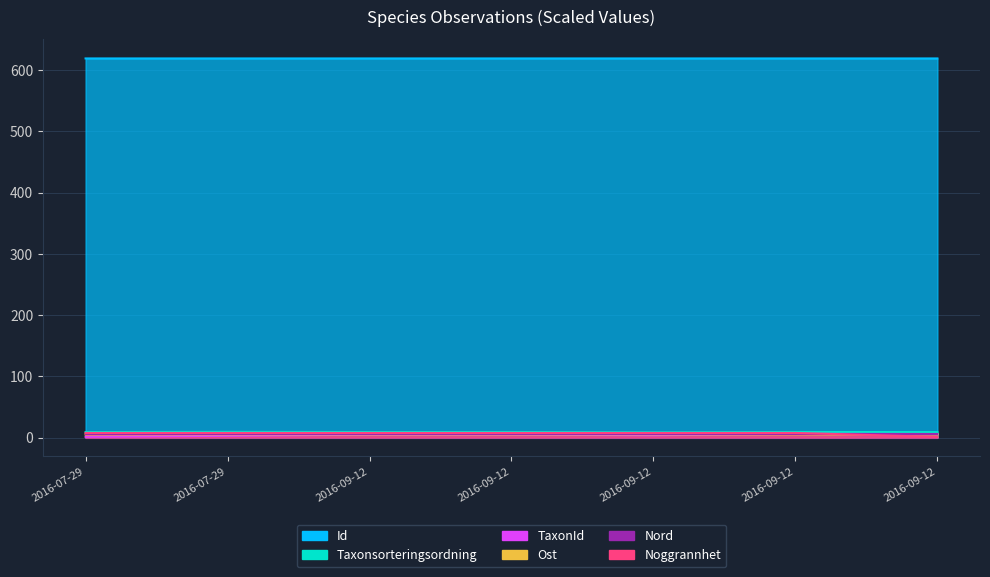

What are all the series names shown in the legend?

Id, Taxonsorteringsordning, TaxonId, Ost, Nord, Noggrannhet